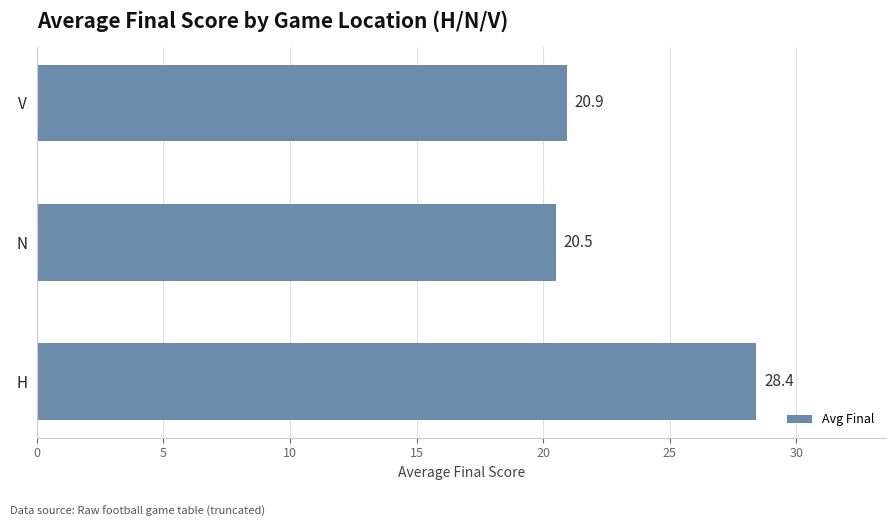

What is the average value?

23.3